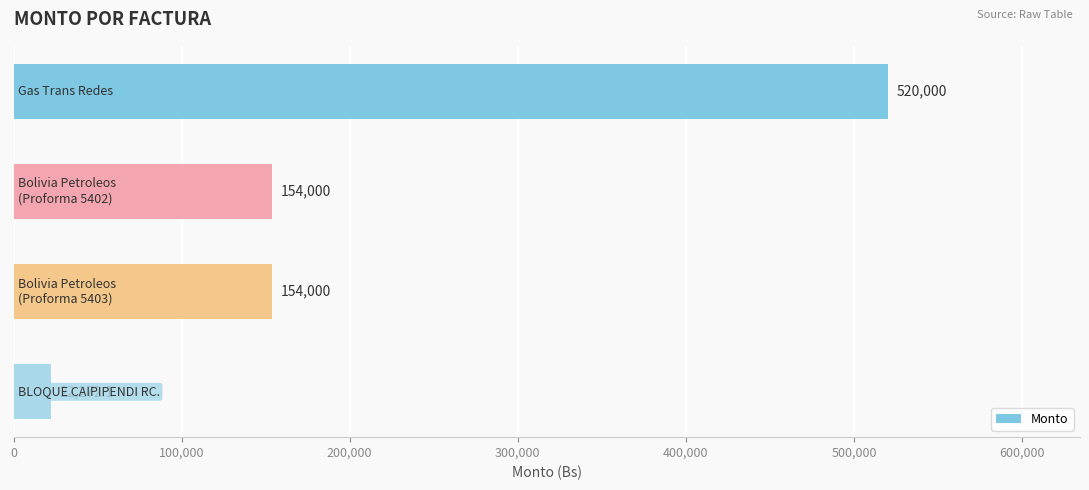

How many values are between 154000 and 520000?

3